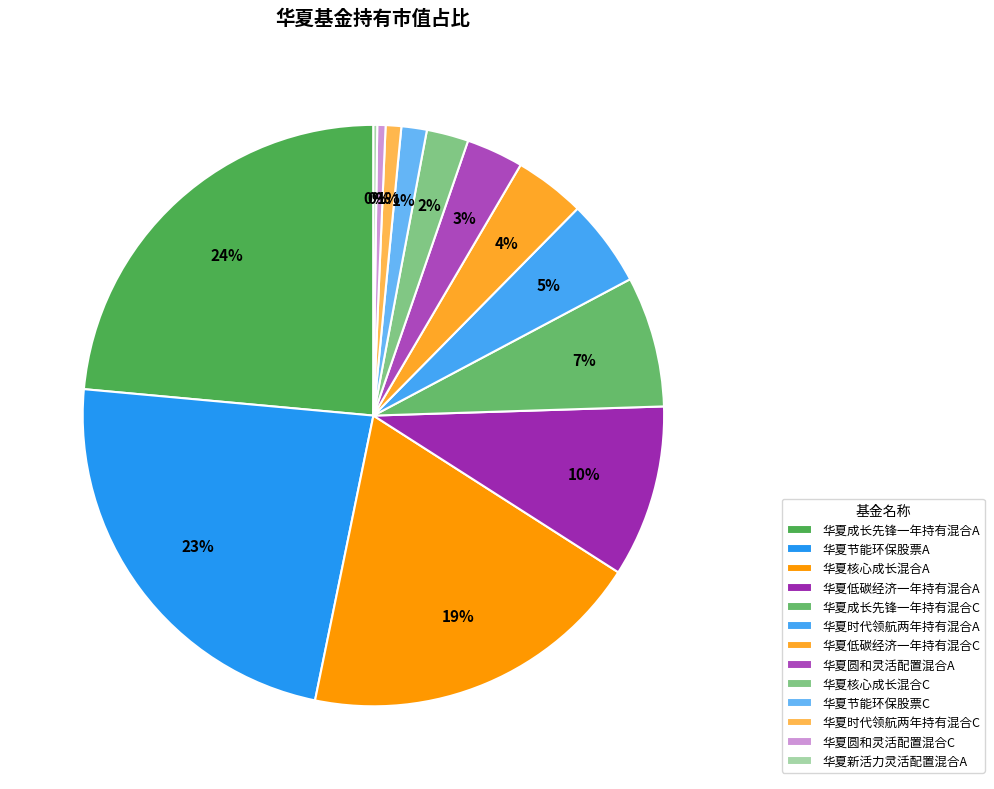

To the nearest percent, what is the average slice percentage?

8%